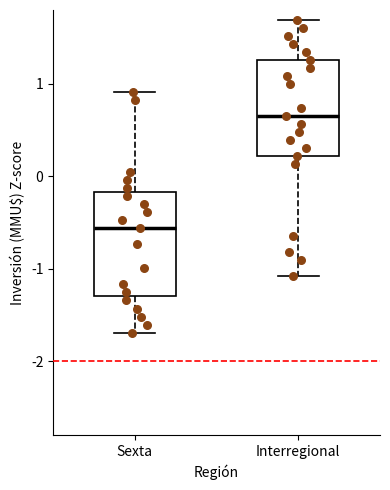

Reading left to right, read every box against the y-axis: the position of its median line, the range the box covers, and the ends of its whiskers. The values are not printed on the chart, so give them approximately, as read against the axis.

Sexta: median -0.6, box -1.3 to -0.2, whiskers -1.7 to 0.9
Interregional: median 0.6, box 0.2 to 1.3, whiskers -1.1 to 1.7